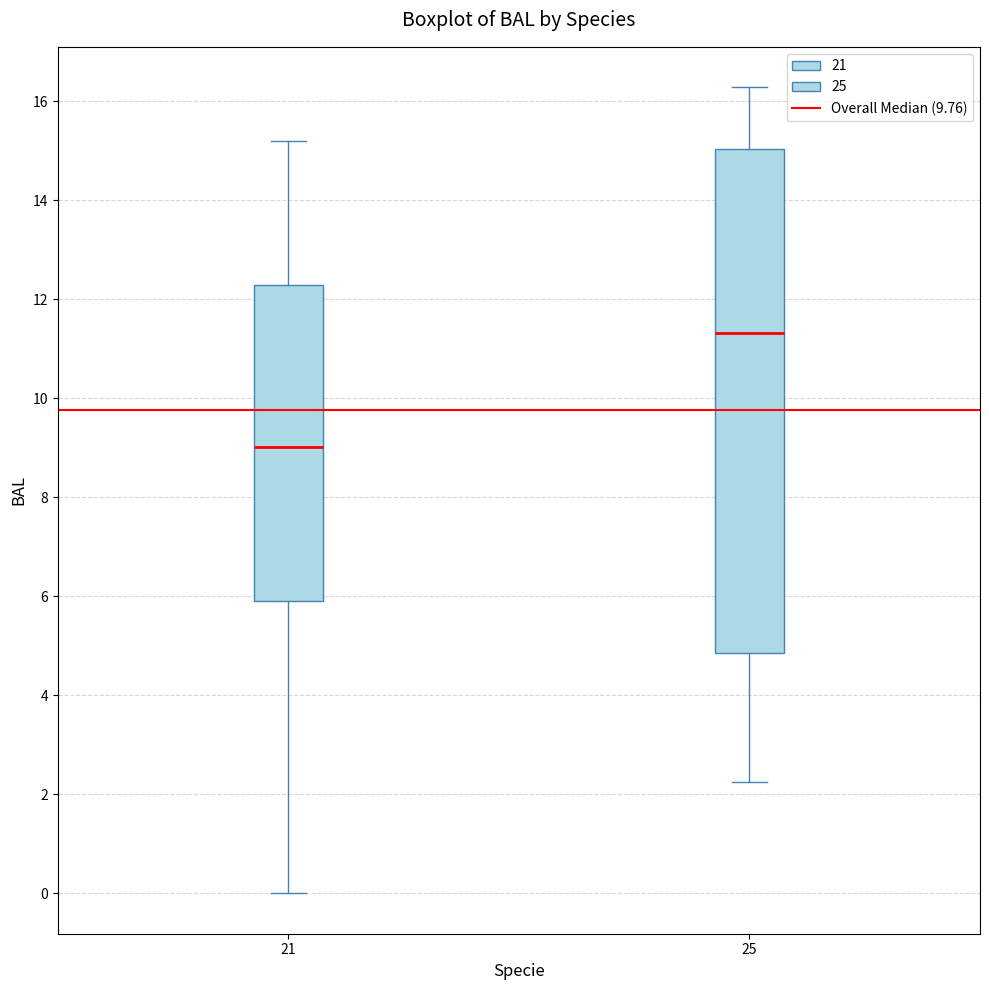

Comparing the boxes themselves (not the whiskers), which one is the tallest?

25